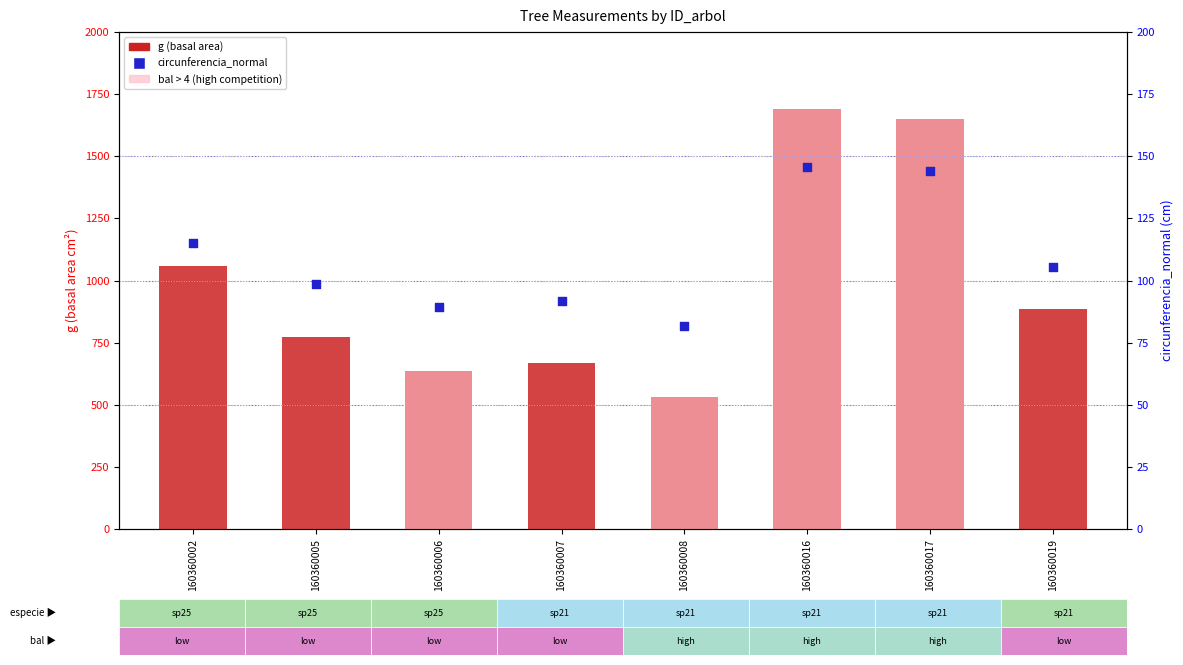

At how many categories does at least one series exceed 620?

7